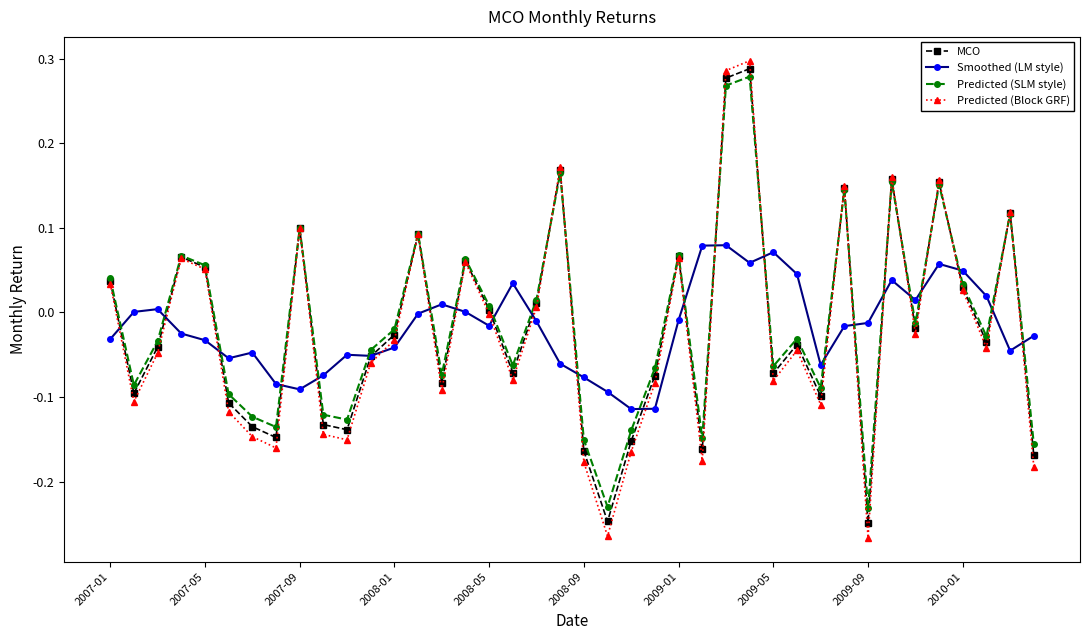

True or false: Smoothed (LM style) and Predicted (SLM style) intersect in this chart.

True